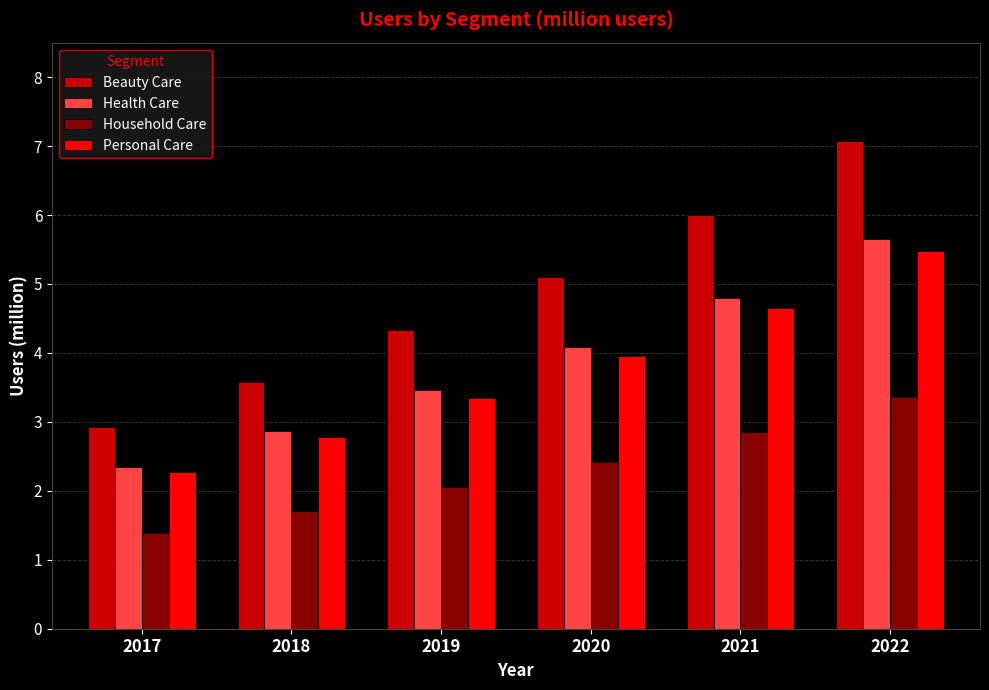

Does the chart contain stacked bars?

No